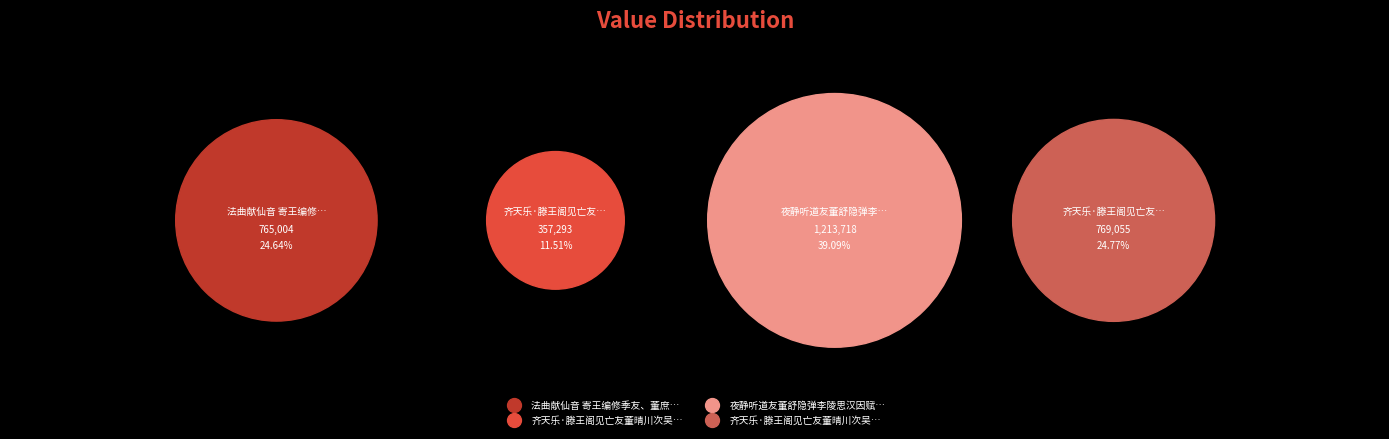

To the nearest percent, what portion does 夜静听道友董舒隐弹李陵思汉因赋长歌以写其当时之意云呈傅初庵 represent?

39%